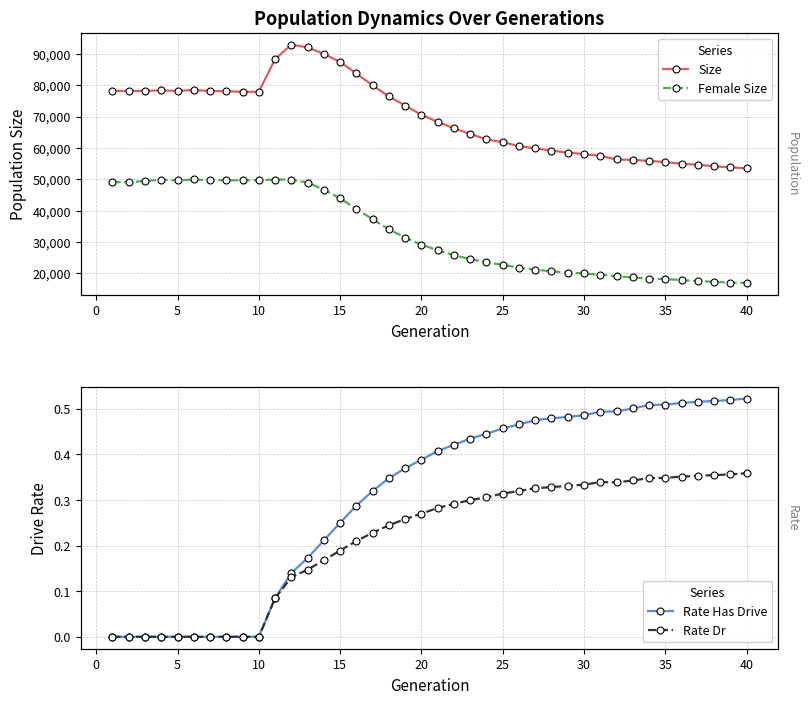

The Rate Has Drive series shows 0.4 at 36. True or false?

False